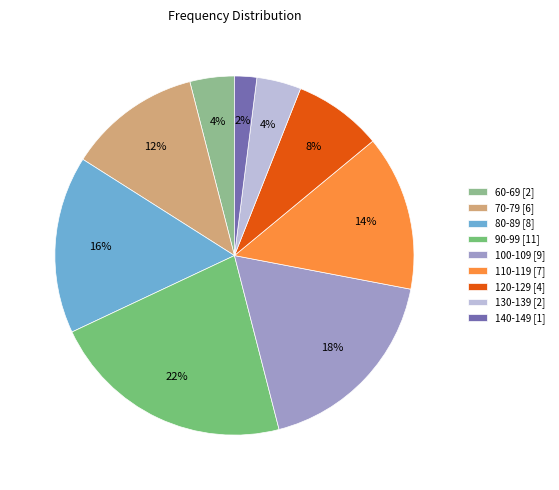

Rank the categories by value from highest to lowest.

90-99, 100-109, 80-89, 110-119, 70-79, 120-129, 60-69, 130-139, 140-149